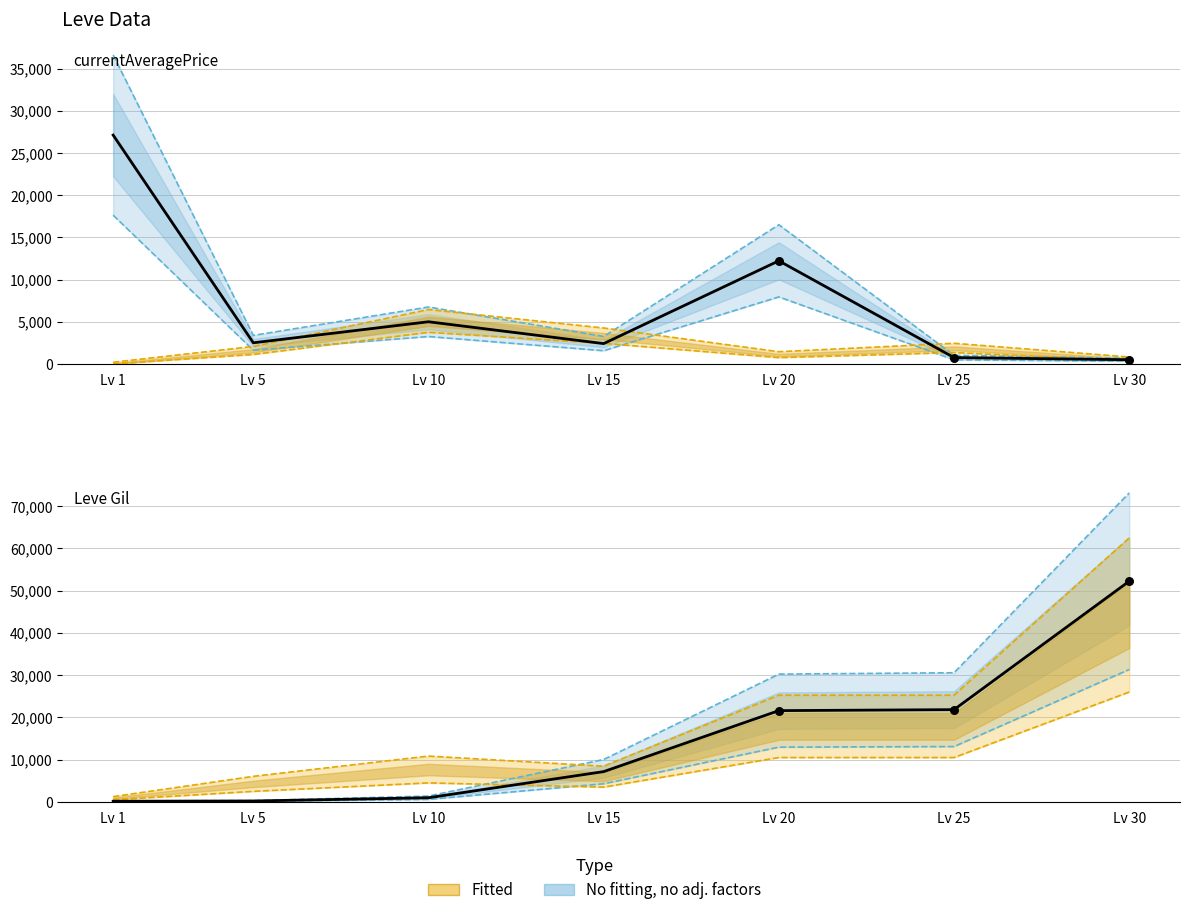

At how many categories does at least one series exceed 19600?

4